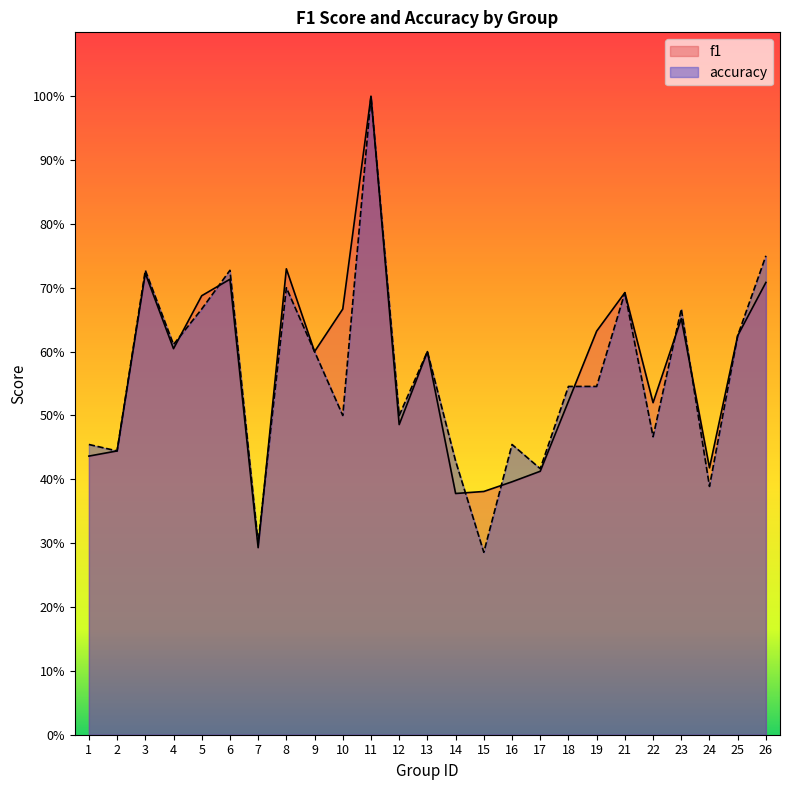

In accuracy, how many points are higher than both neighbors (excluding endpoints)?

8